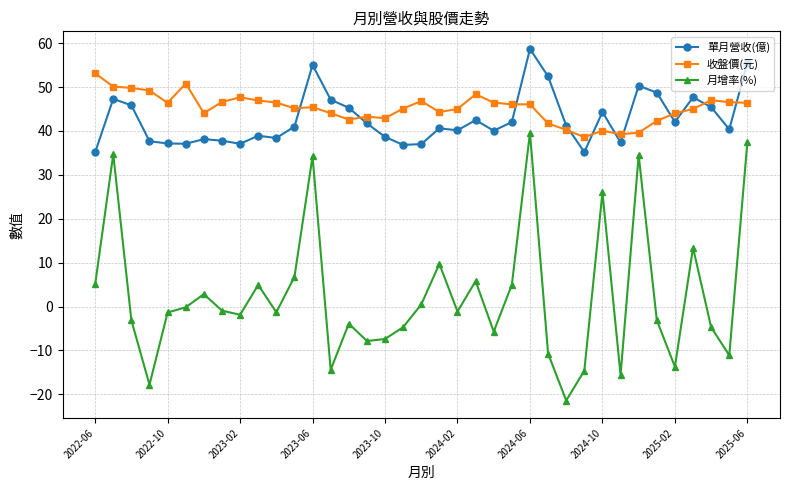

True or false: 月增率(%) and 單月營收(億) intersect in this chart.

False